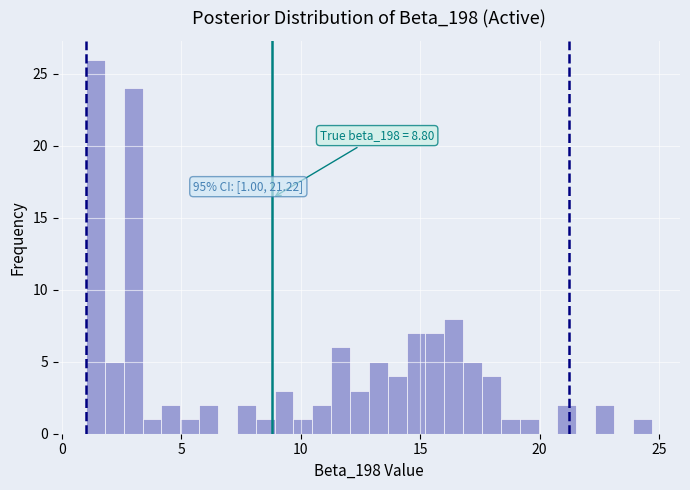

Read against the x-axis, roughly where is the centre of the tallest bar?

1.5